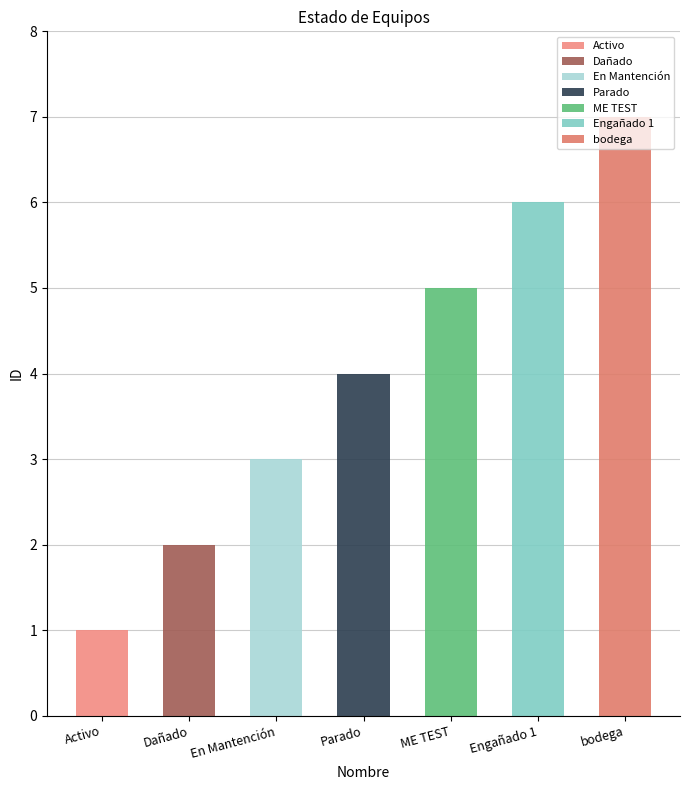

What is the value of the 4th bar from the left?

4